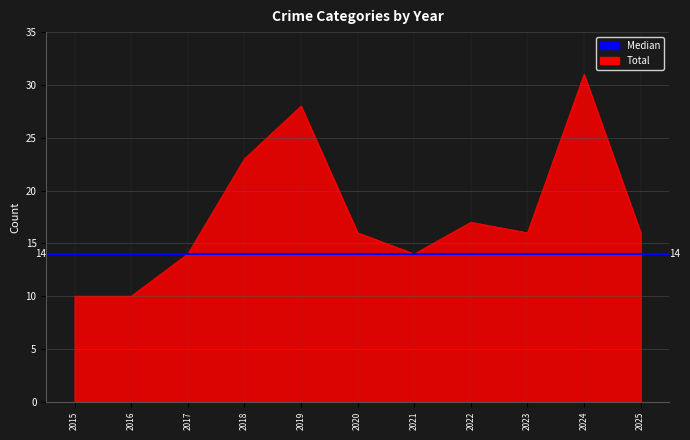

Which series has the largest total across all categories?

Total